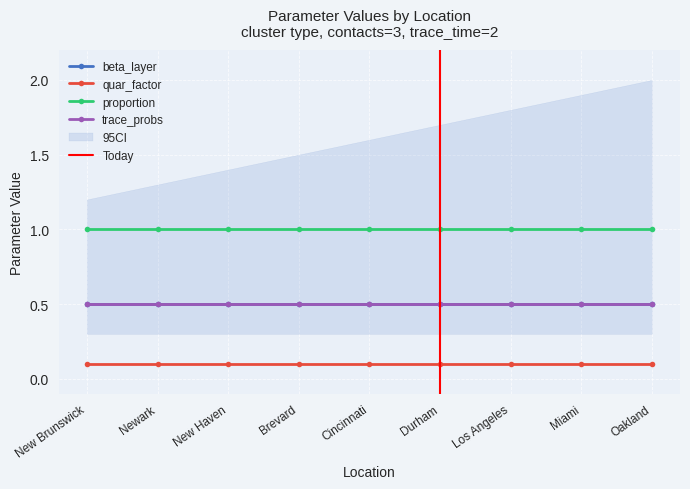

Does the chart have visible grid lines?

Yes